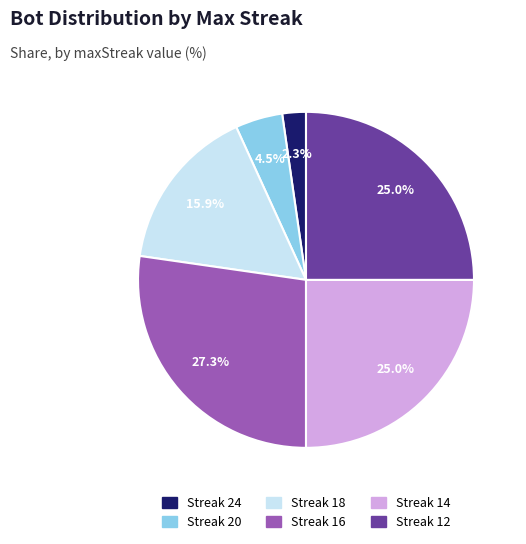

Does any single category account for the majority?

No